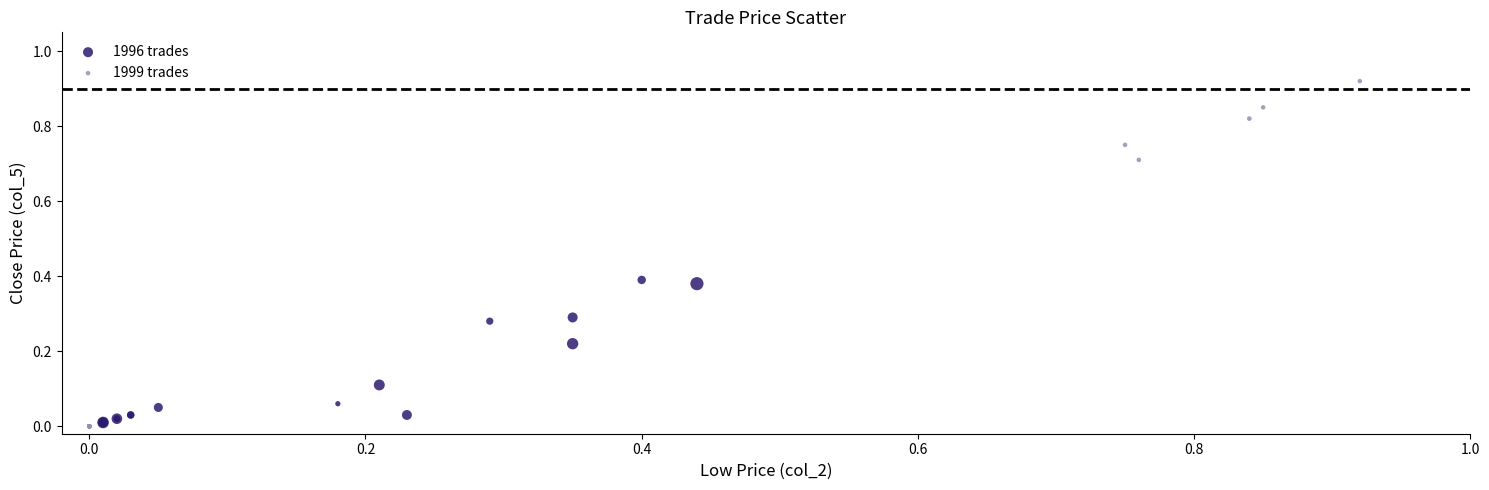

Which series reaches the maximum Y coordinate?

1999 trades